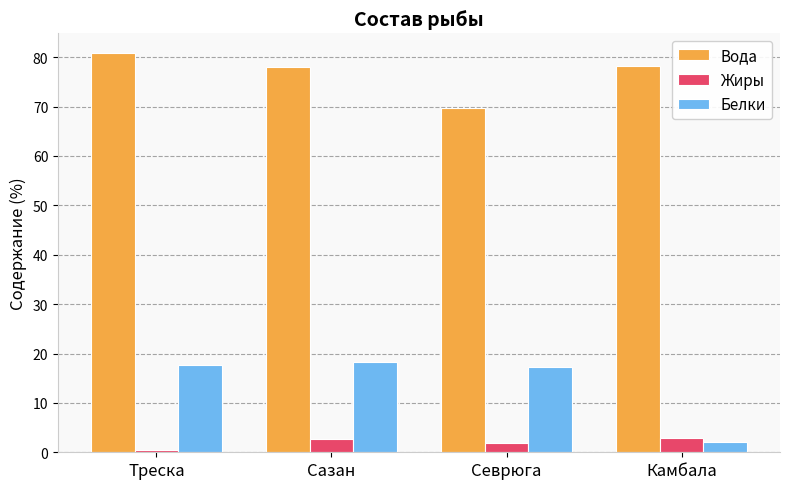

Is it true that Вода equals 119.2 at Севрюга?

False